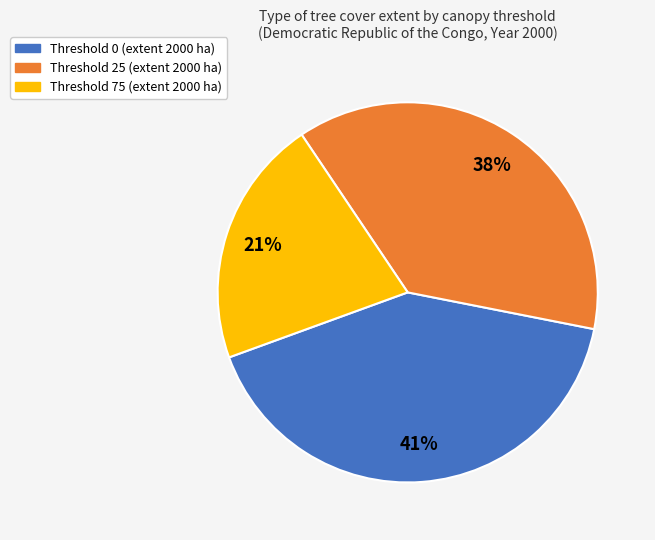

To the nearest percent, what is the average slice percentage?

33%